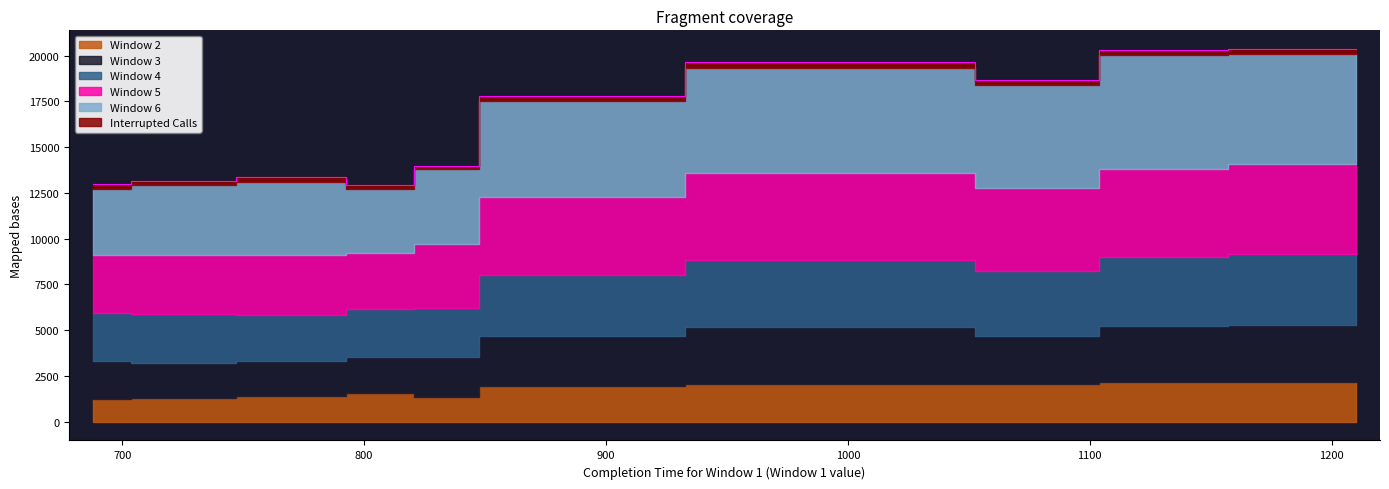

At how many categories does at least one series exceed 2190?

10